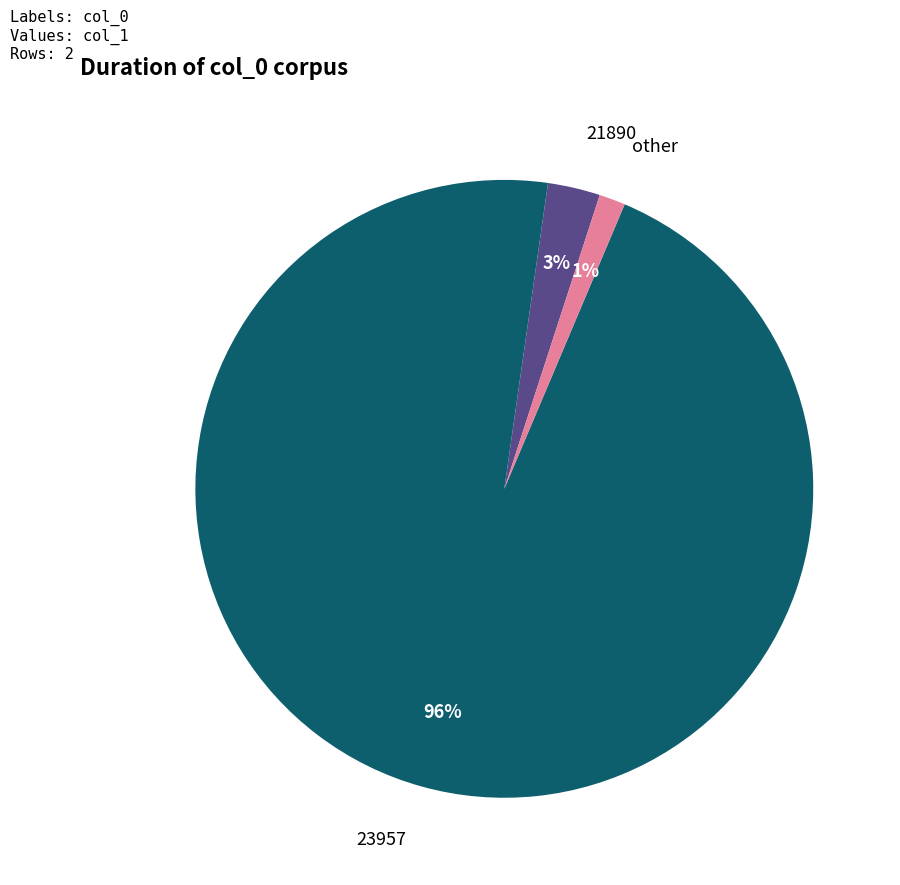

To the nearest percent, what is the difference between the largest and smallest slice percentages?

95%